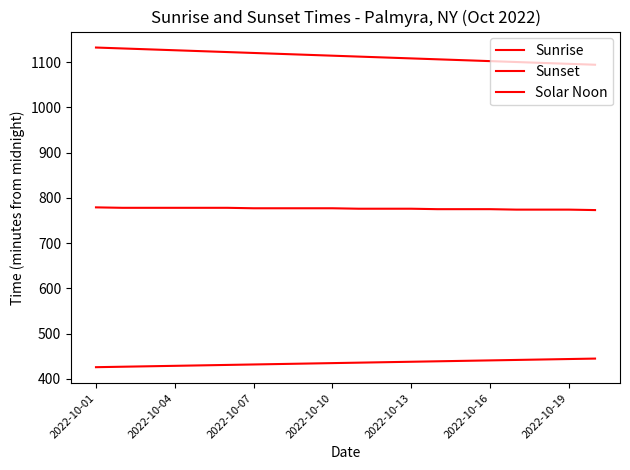

Does the chart display data point markers on the line(s)?

No